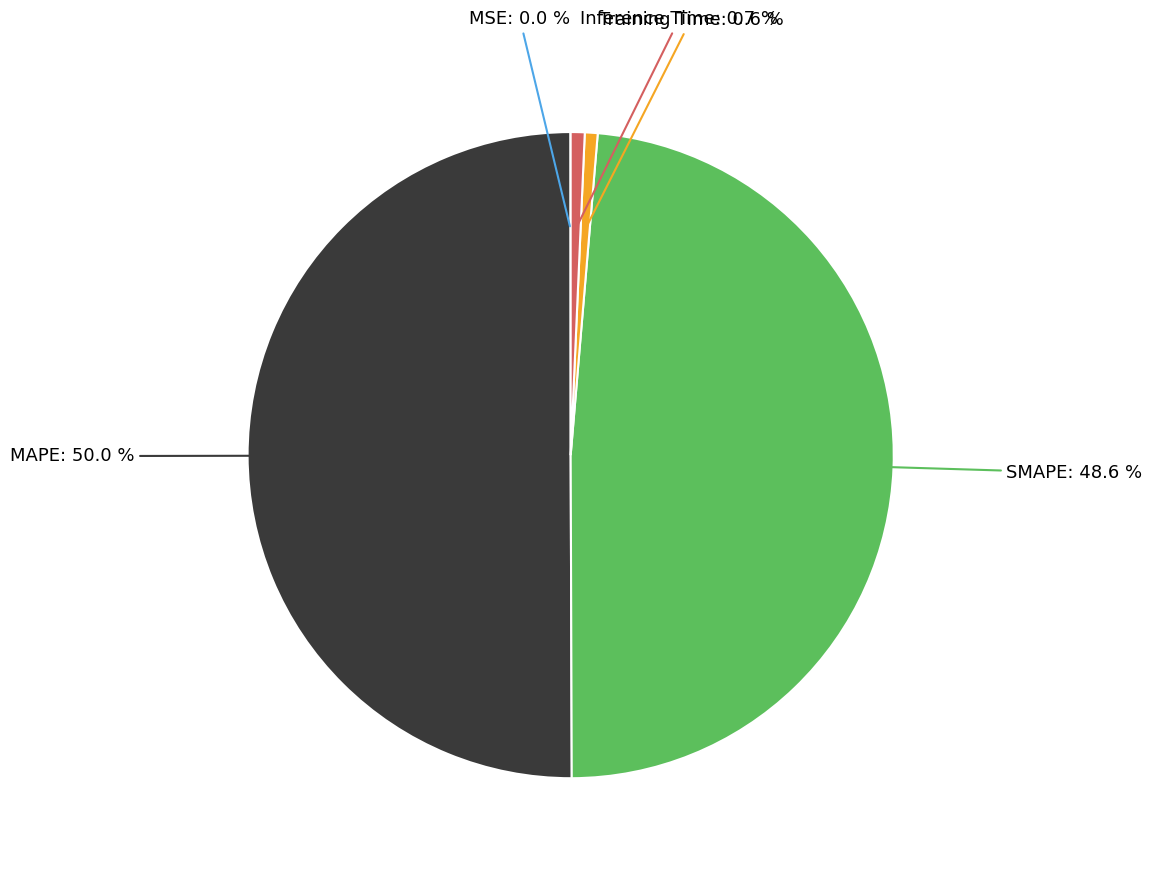

Which category accounts for the majority?

MAPE